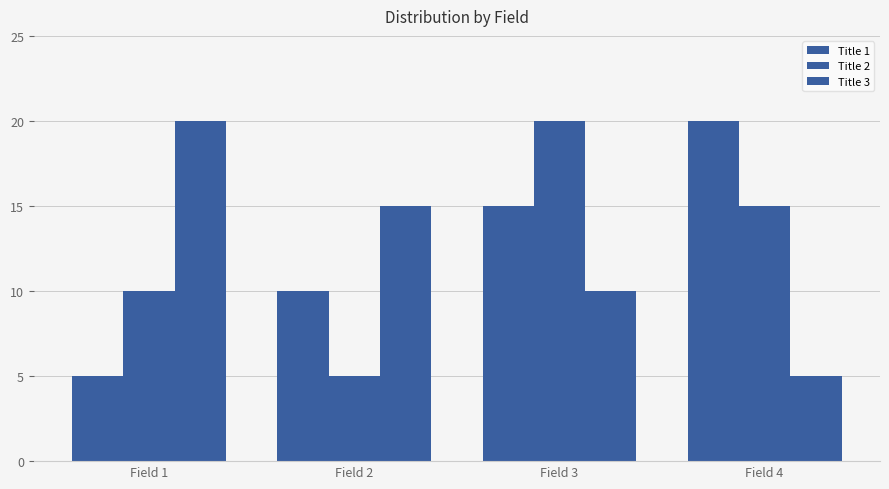

How many bars are there in total?

12